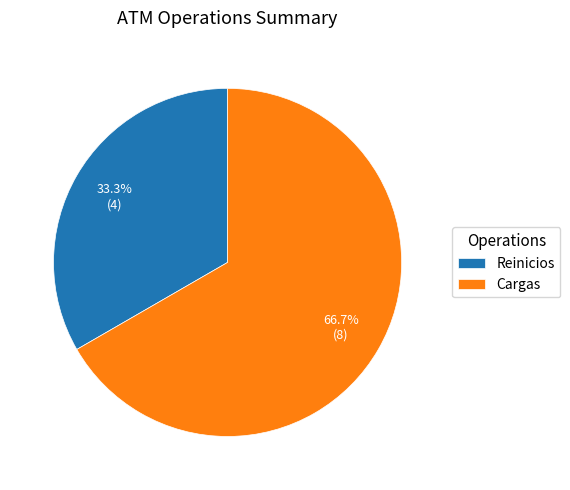

Is it true that Cargas is 54% of the pie?

False